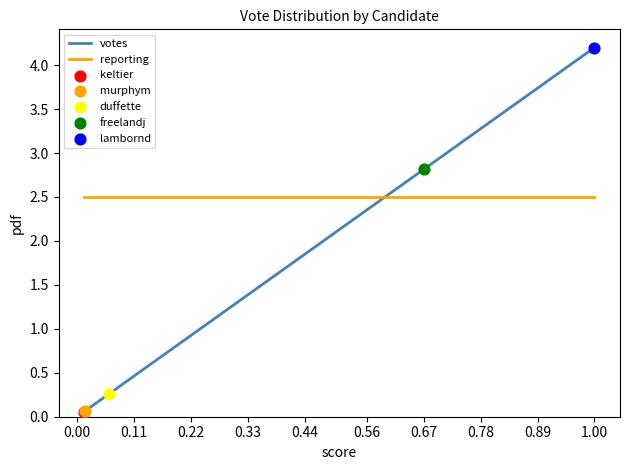

Which series has the widest spread of values?

votes